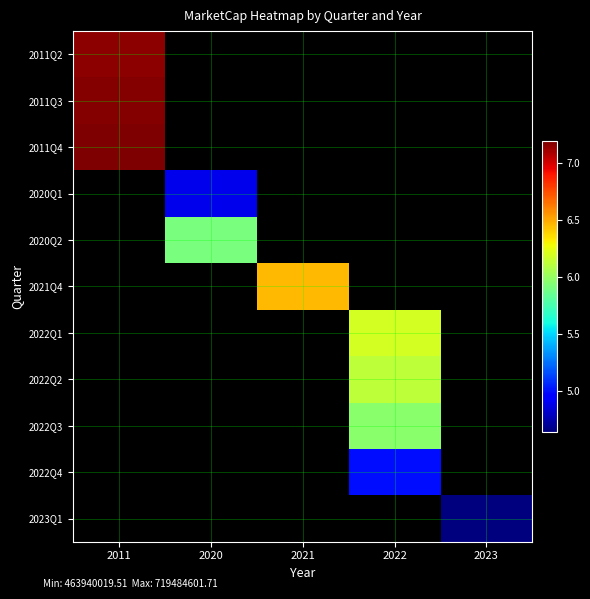

How many series are shown in this chart?

11